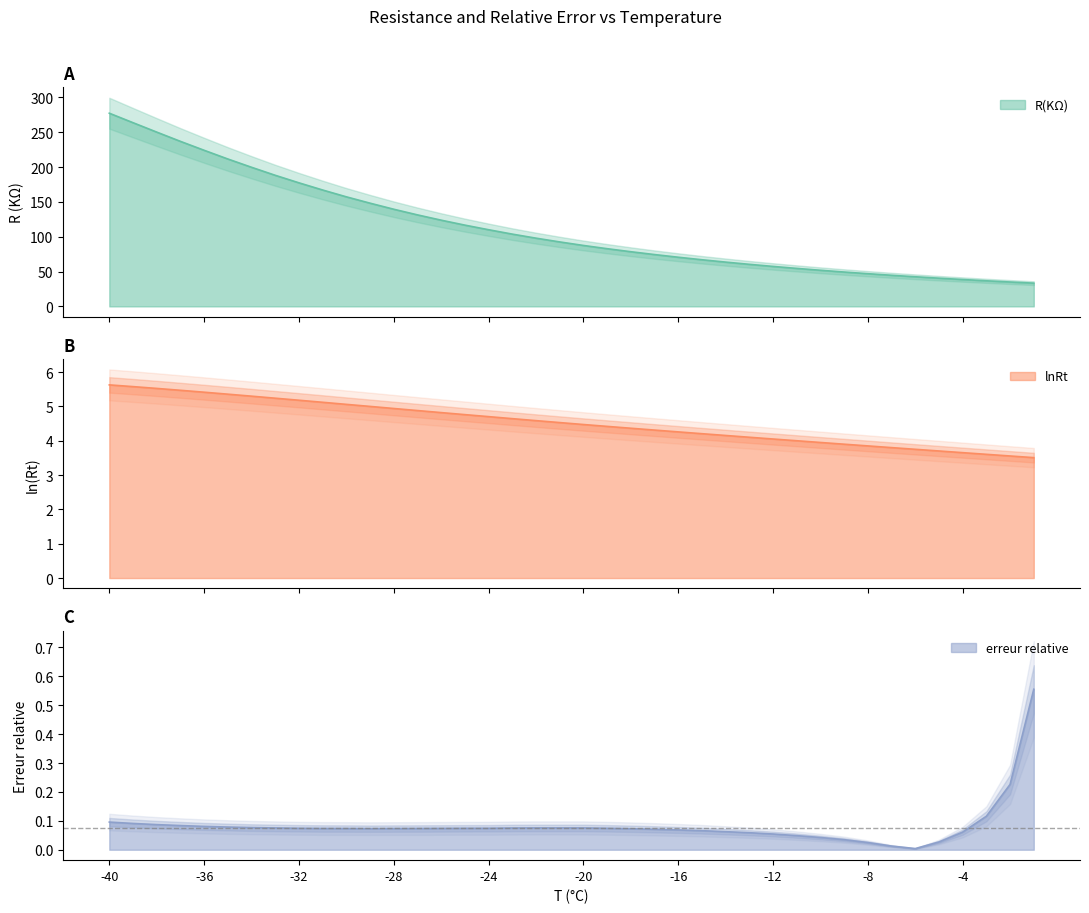

At which category does erreur relative reach its first local peak?

-22